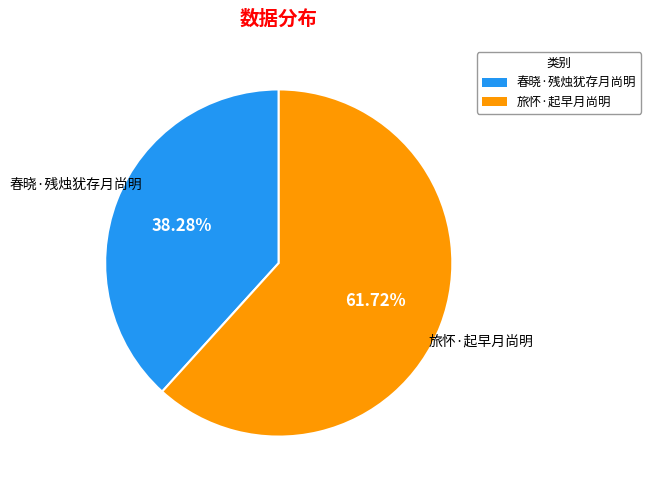

Which has a higher value, 旅怀·起早月尚明 or 春晓·残烛犹存月尚明?

旅怀·起早月尚明